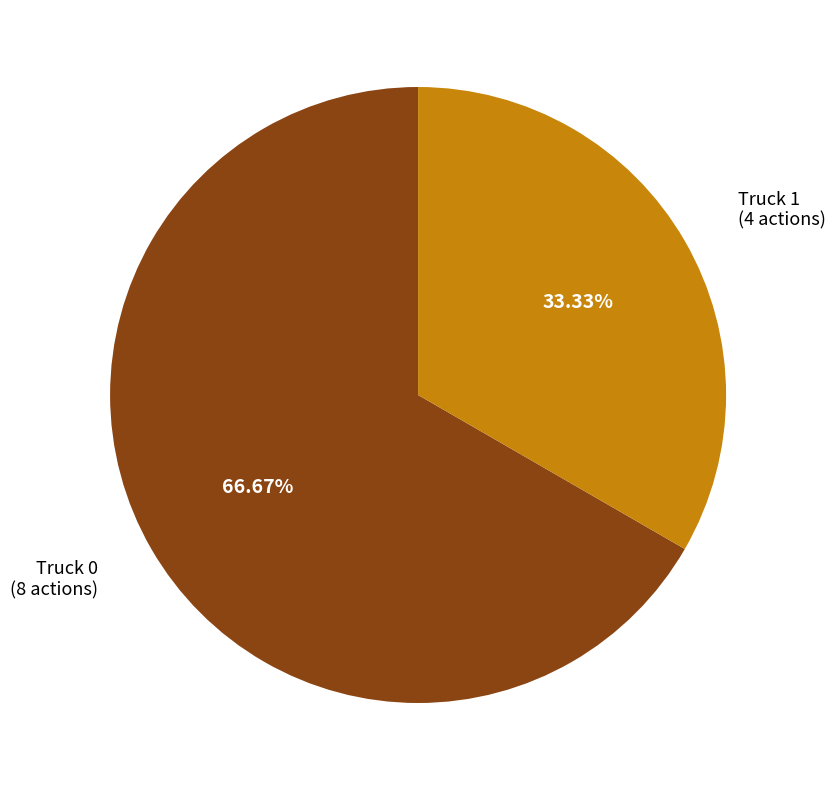

Does any single category account for the majority?

Yes